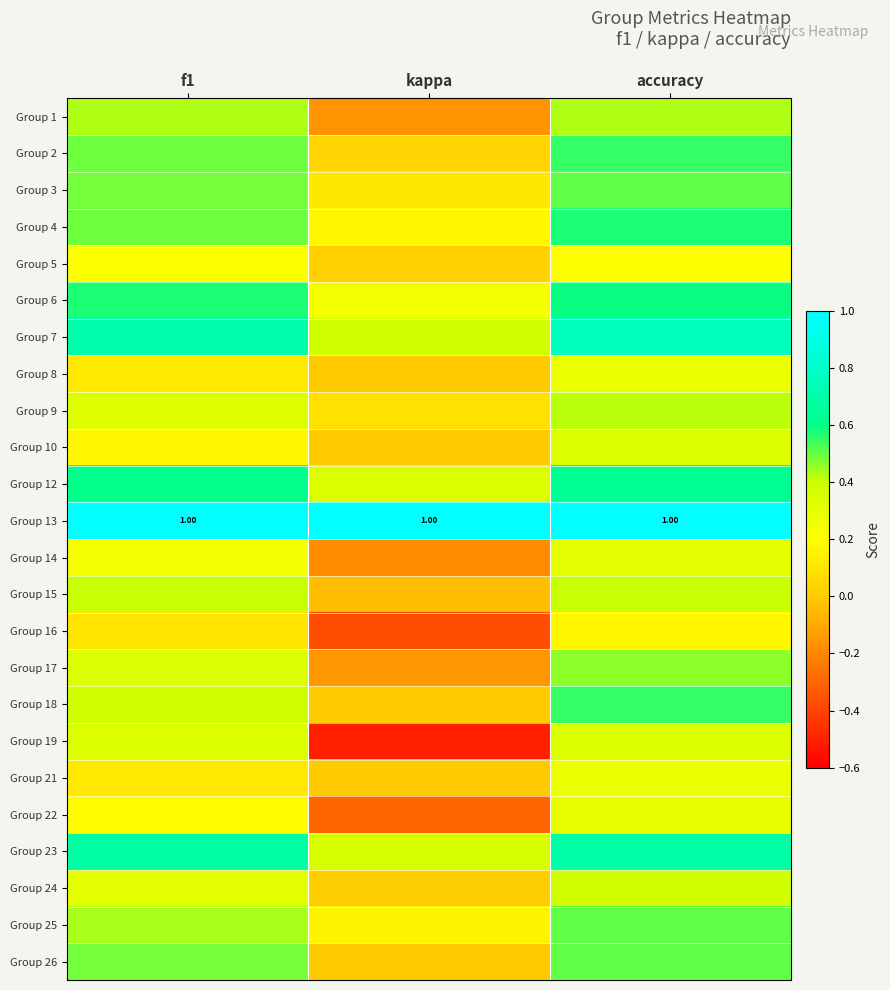

How many series are shown in this chart?

24